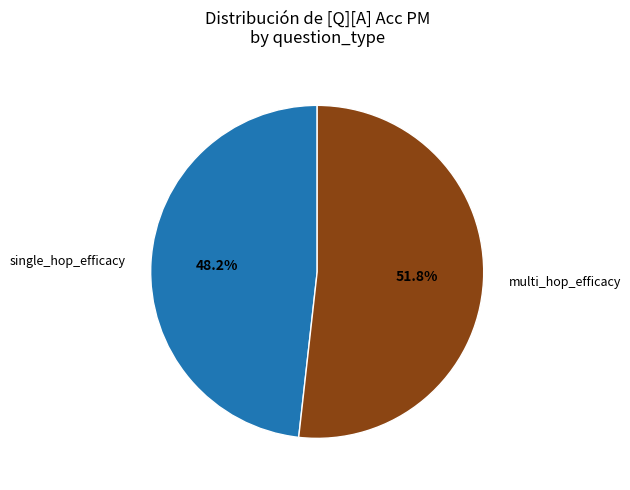

What portion of the pie excludes single_hop_efficacy?

51.8%